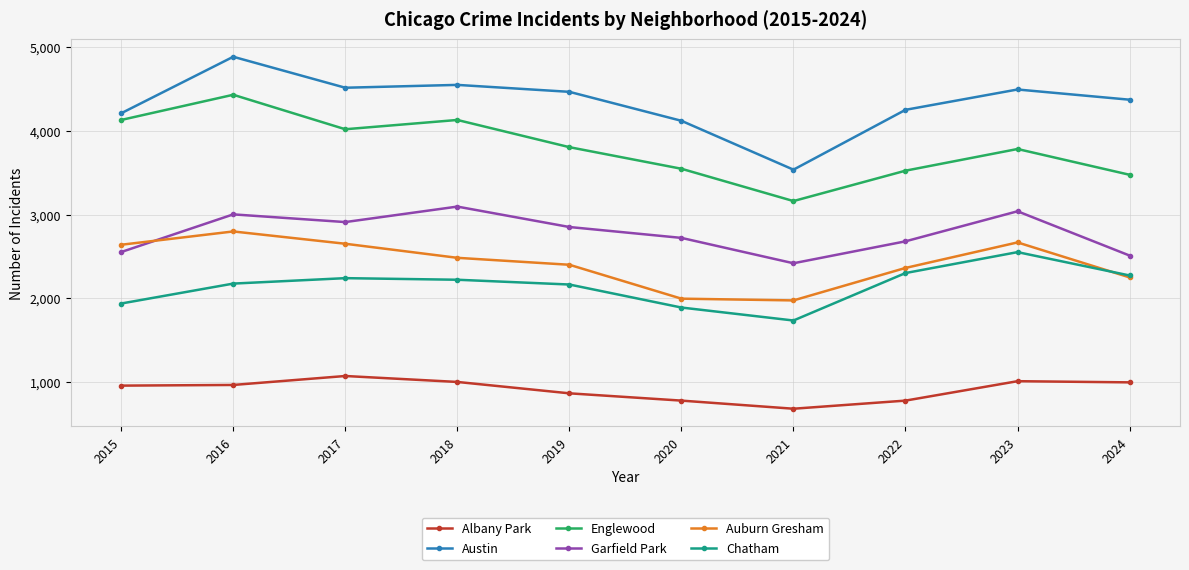

How many data points does each series have?

10